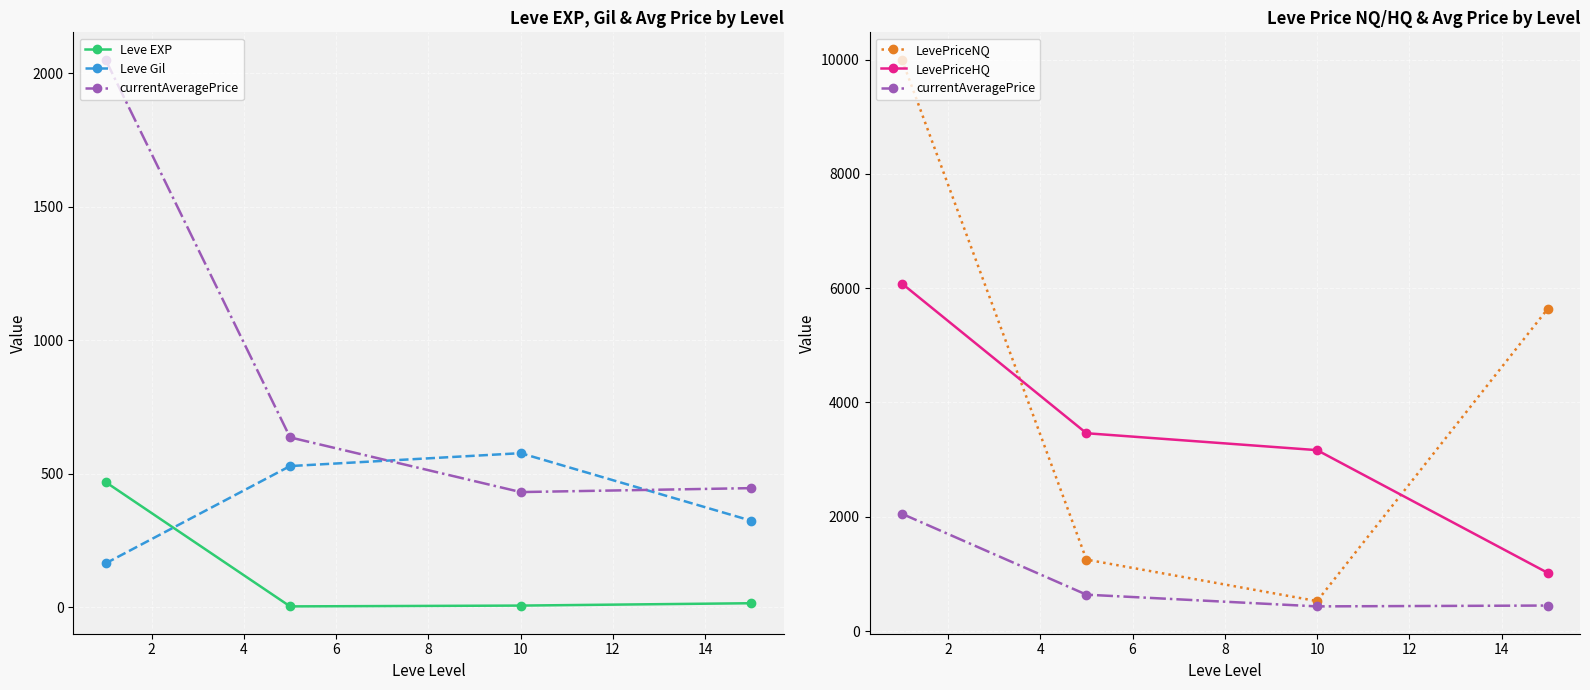

What is the value of the LevePriceHQ point at the 1st from the left?

6081.4